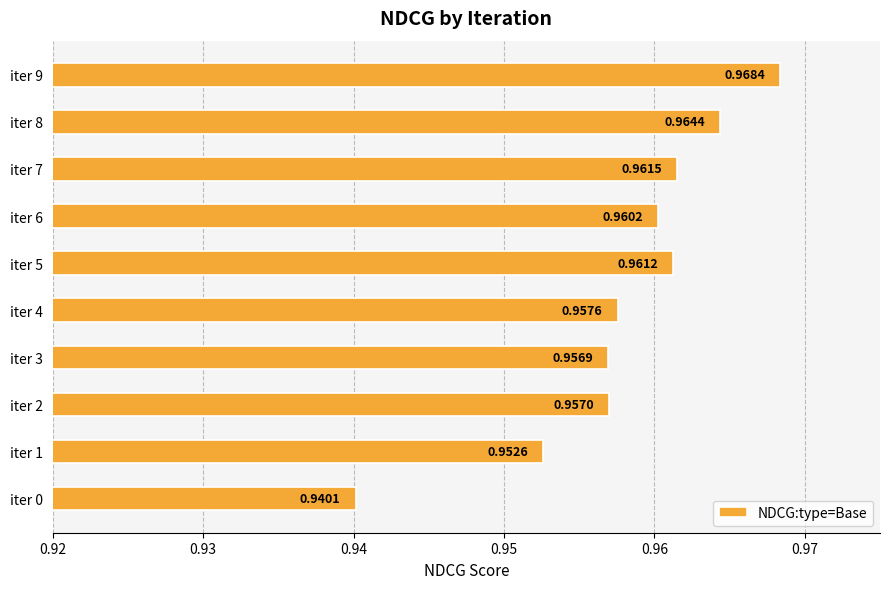

What is the sum of all values?

9.6